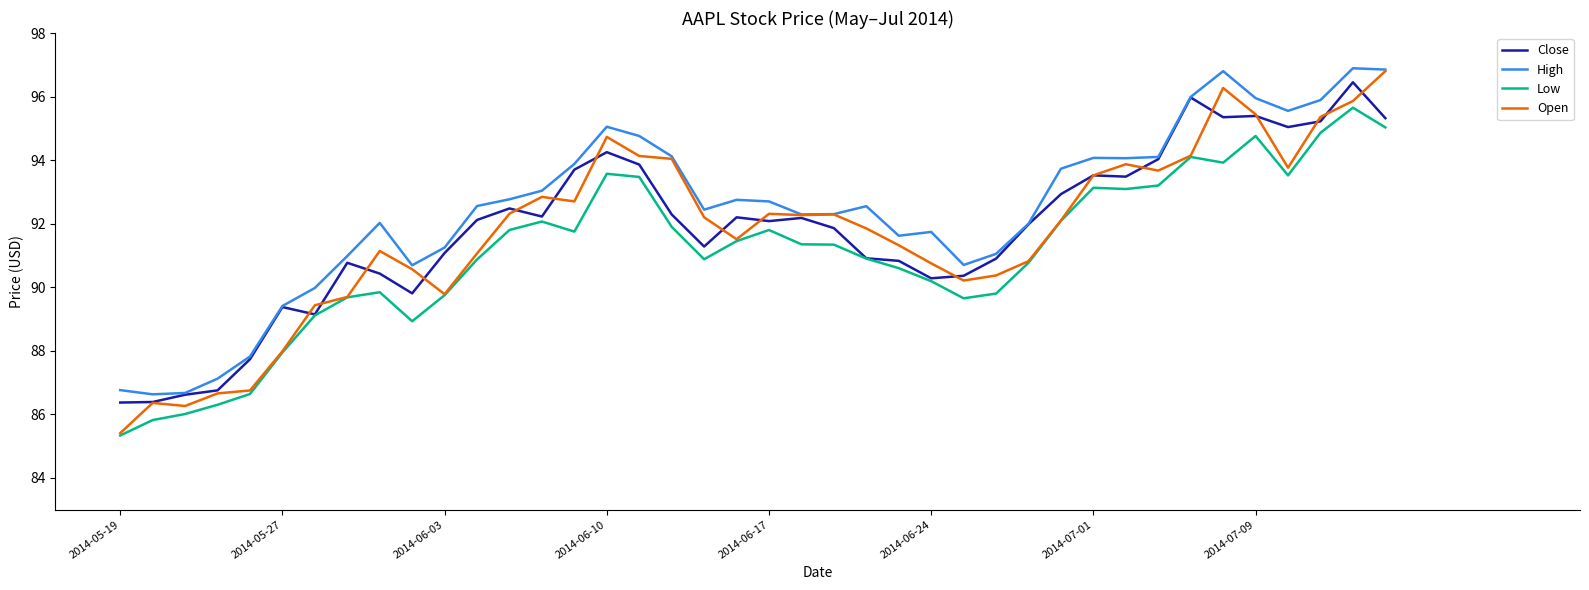

How many lines are shown in the chart?

4